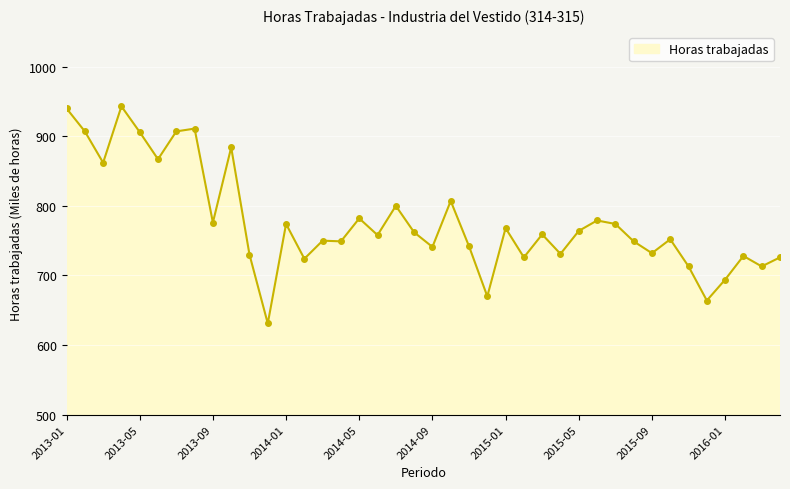

What is the value of the 12th point from the left?

631